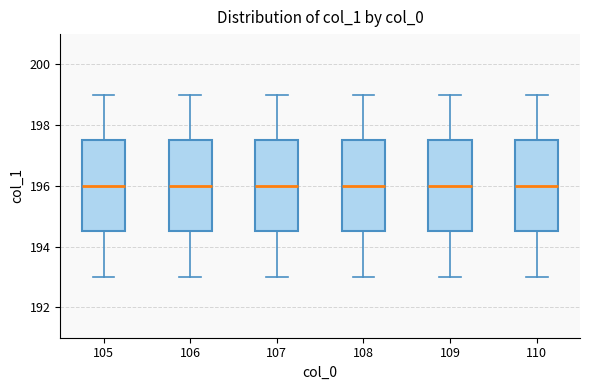

Reading left to right, read every box against the y-axis: the position of its median line, the range the box covers, and the ends of its whiskers. The values are not printed on the chart, so give them approximately, as read against the axis.

105: median 196.0, box 194.6 to 197.6, whiskers 193.0 to 199.0
106: median 196.0, box 194.6 to 197.6, whiskers 193.0 to 199.0
107: median 196.0, box 194.6 to 197.6, whiskers 193.0 to 199.0
108: median 196.0, box 194.6 to 197.6, whiskers 193.0 to 199.0
109: median 196.0, box 194.6 to 197.6, whiskers 193.0 to 199.0
110: median 196.0, box 194.6 to 197.6, whiskers 193.0 to 199.0